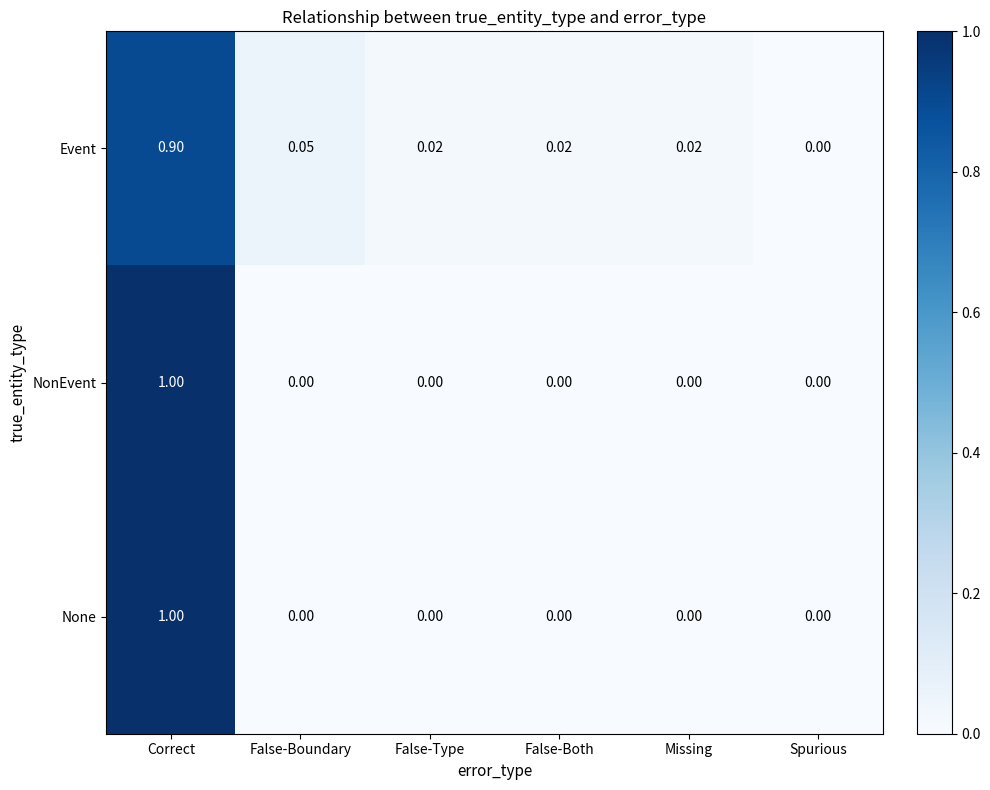

Which series has the largest total across all categories?

Event